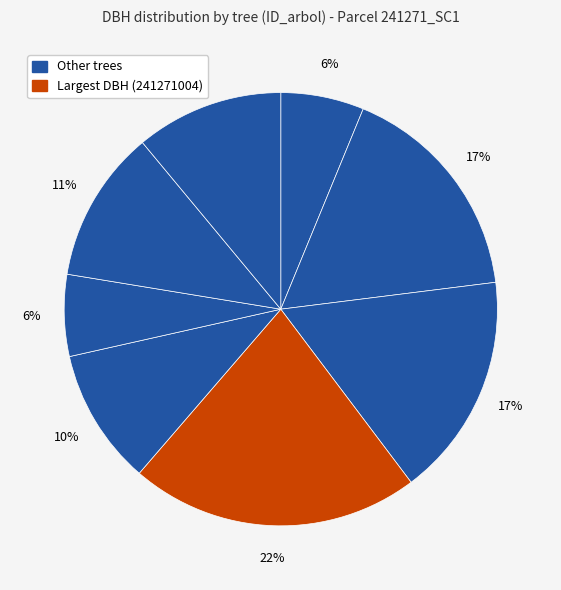

How many segments does this pie chart have?

8